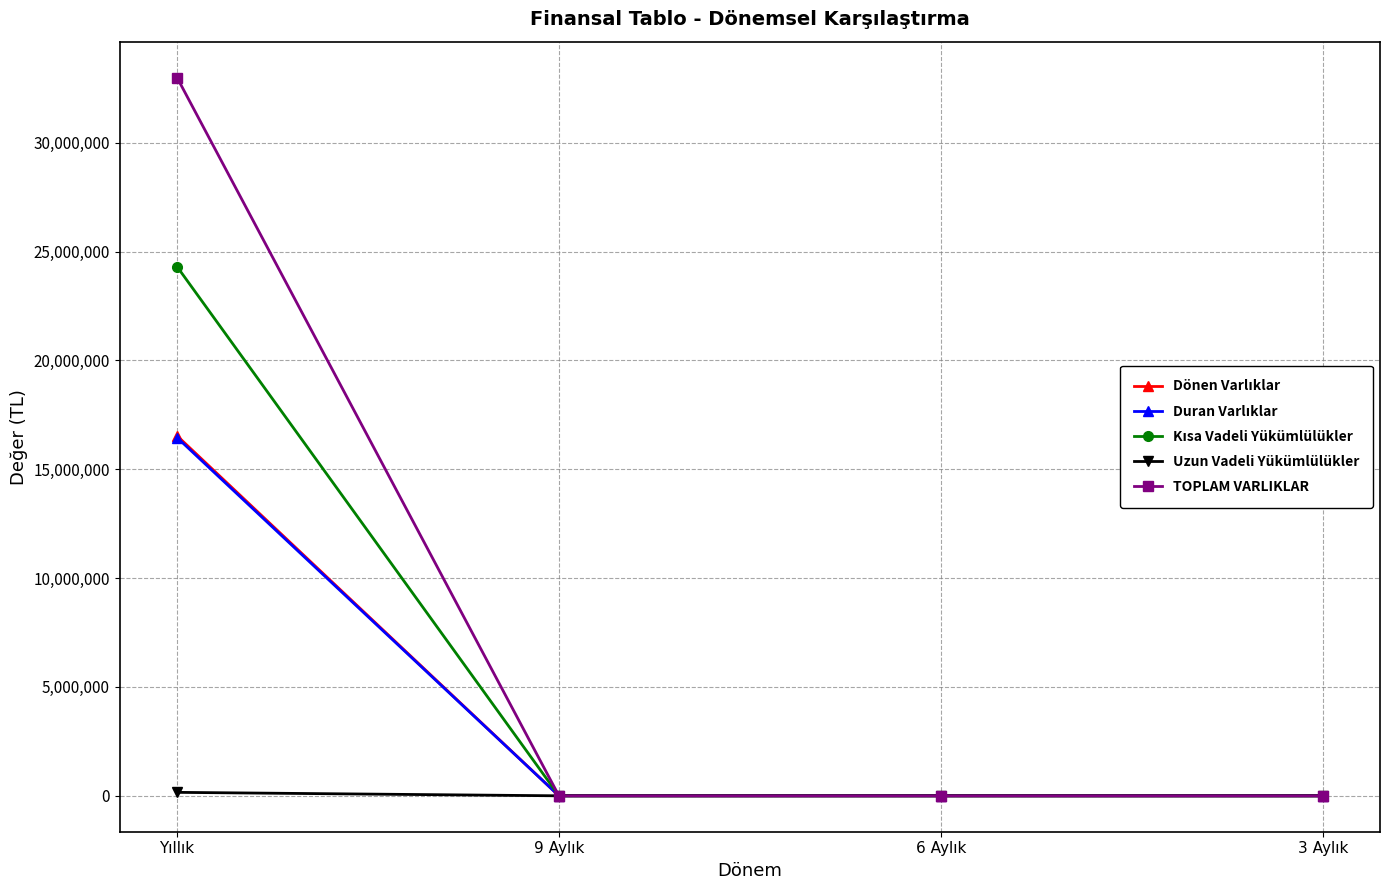

True or false: TOPLAM VARLIKLAR has more than 2 interior local peaks.

False